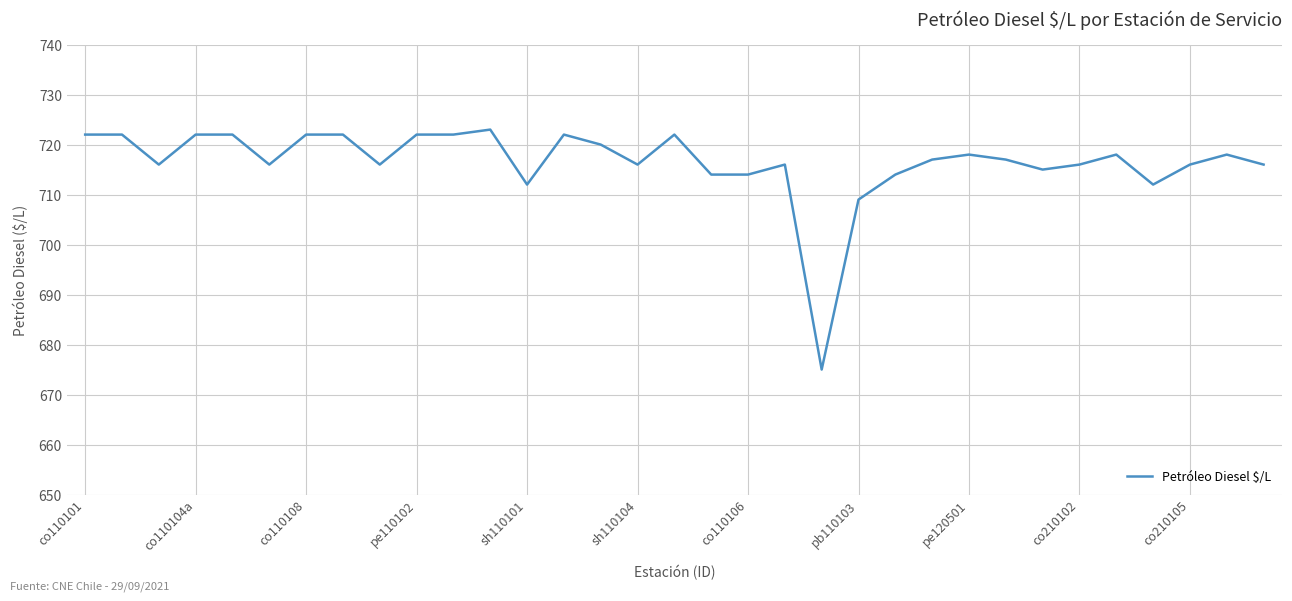

What is the difference between the maximum and minimum values?

48